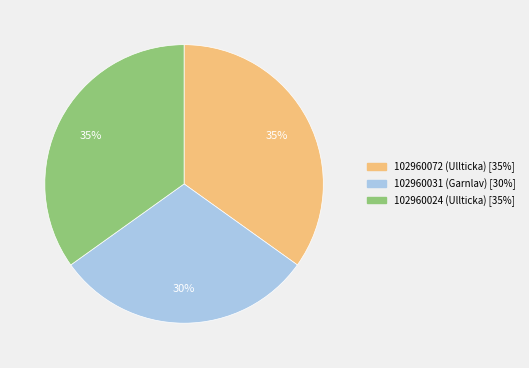

How many slices are in this pie chart?

3